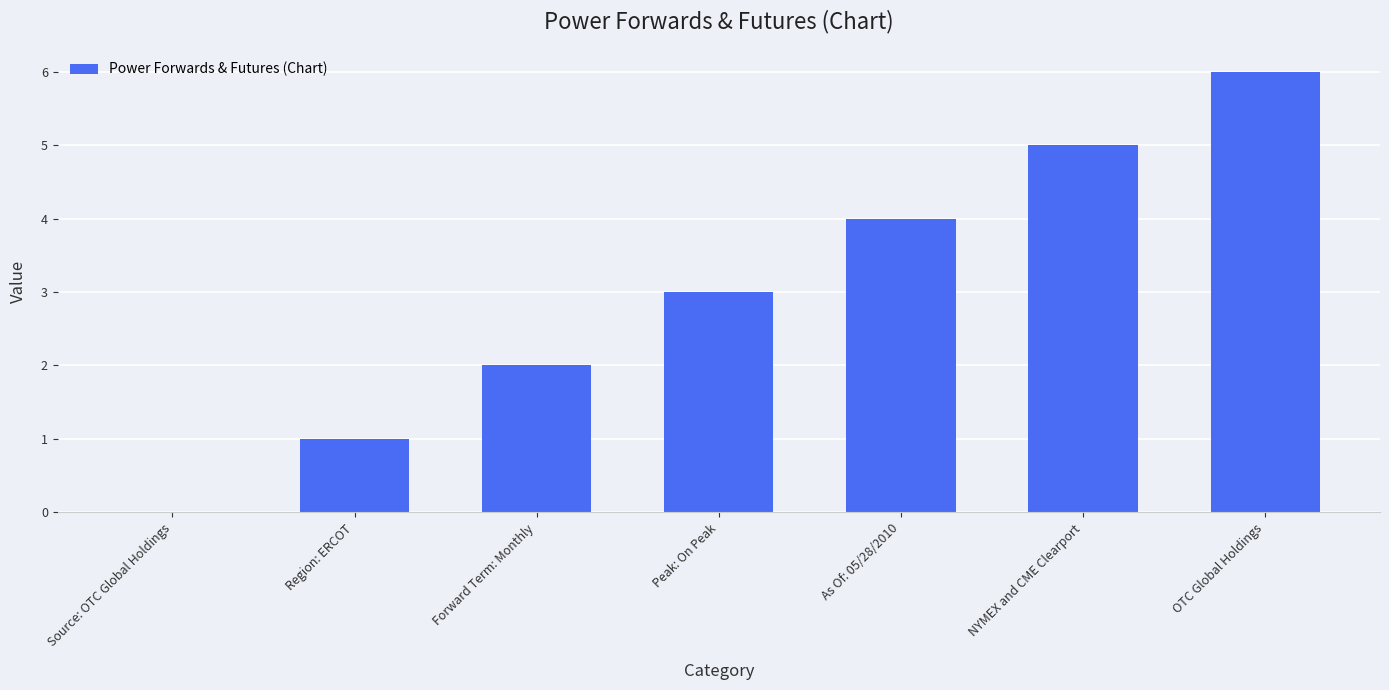

True or false: the data shows 3 at NYMEX and CME Clearport.

False